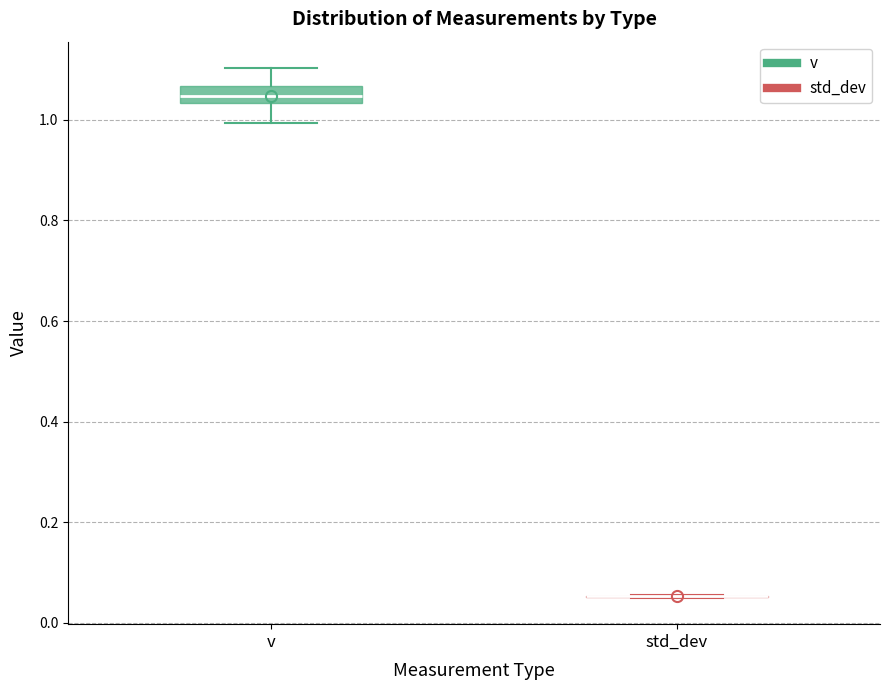

Reading left to right, read every box against the y-axis: the position of its median line, the range the box covers, and the ends of its whiskers. The values are not printed on the chart, so give them approximately, as read against the axis.

v: median 1.04 (inside the box), box 1.04 to 1.06, whiskers 1.00 to 1.10
std_dev: box collapsed to a line at 0.06, whiskers 0.04 to 0.06